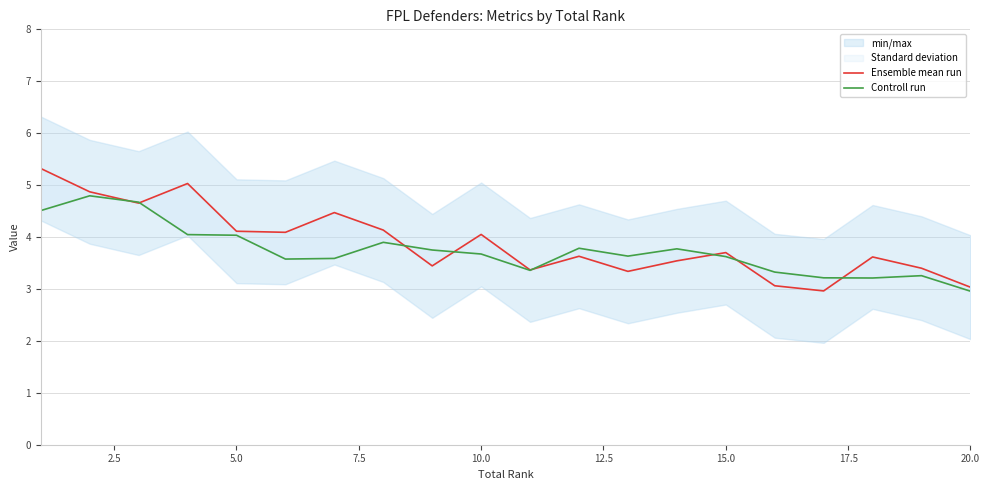

Which series has the largest range (max minus min)?

Ensemble mean run